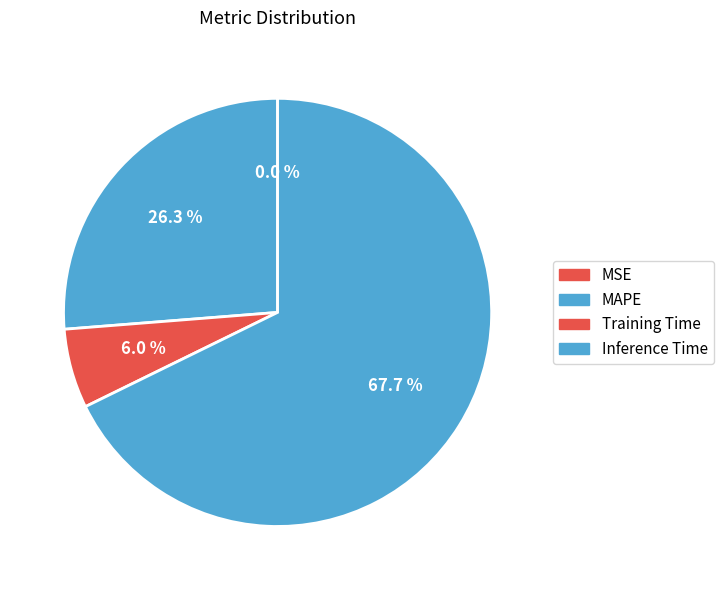

Which has a higher value, MAPE or MSE?

MAPE